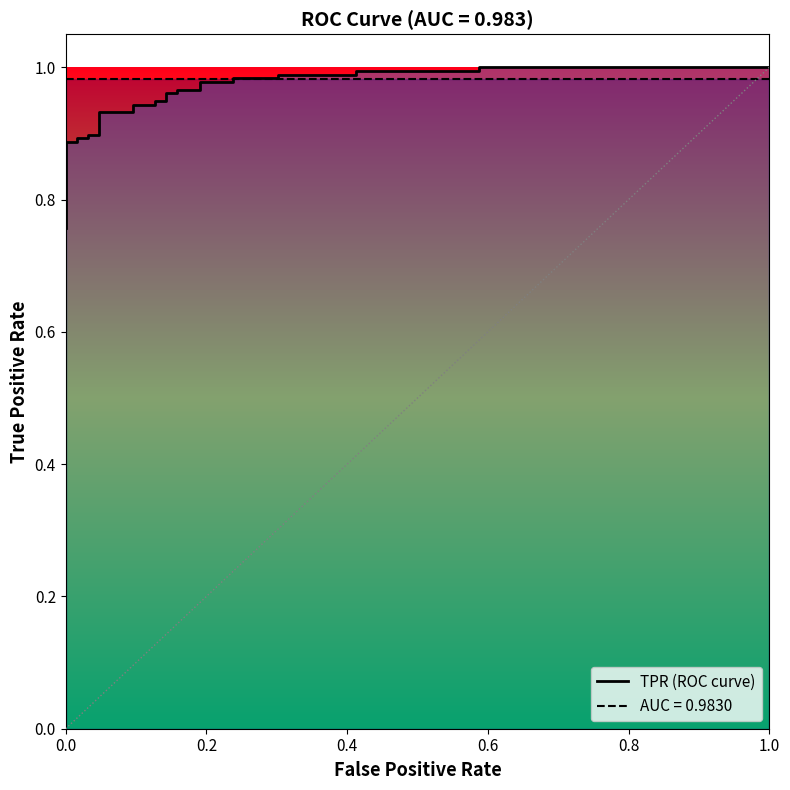

Is the value of roc_auc at 29 greater than the value of tpr at 23?

Yes